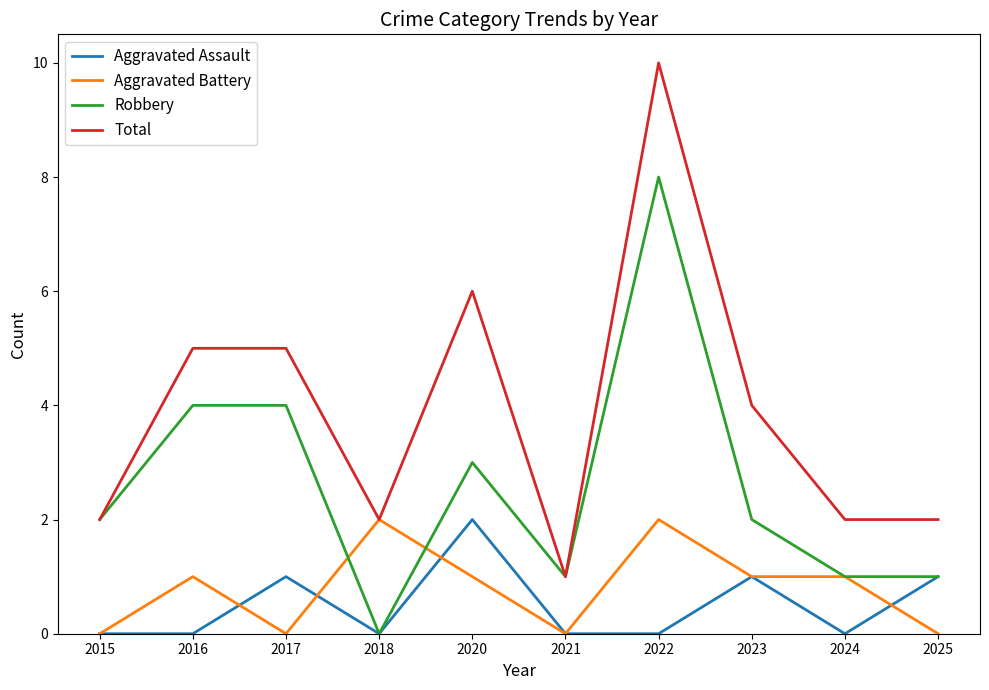

How many series are shown in this chart?

4